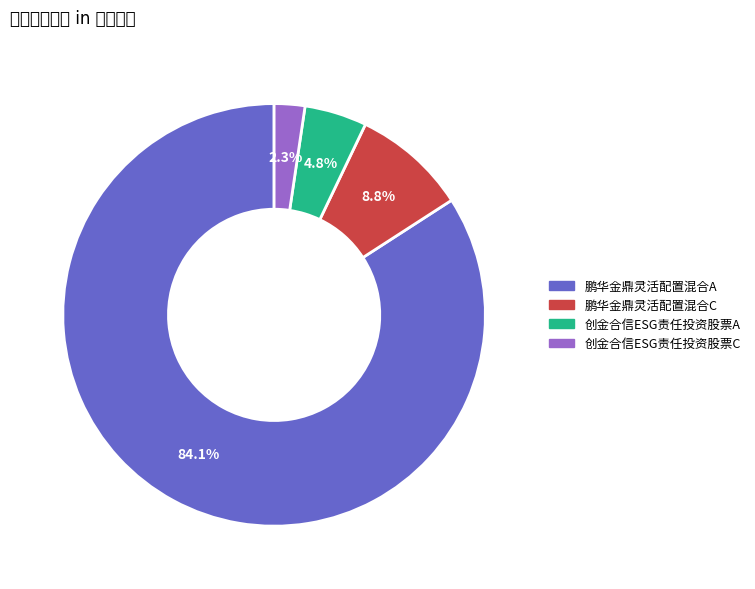

Rank the categories by value from highest to lowest.

鹏华金鼎灵活配置混合A, 鹏华金鼎灵活配置混合C, 创金合信ESG责任投资股票A, 创金合信ESG责任投资股票C